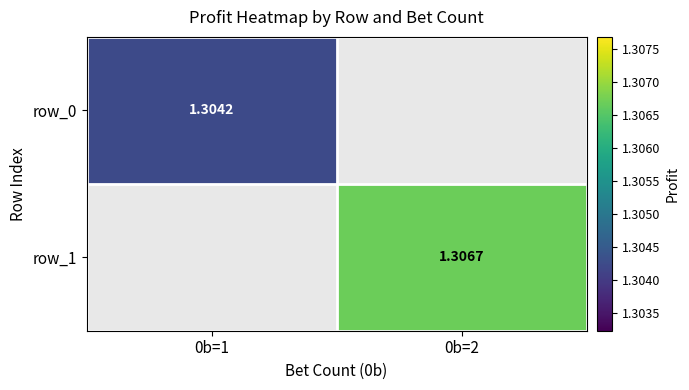

Is the value of row_1 at 0b=1 greater than the value of row_0 at 0b=2?

No